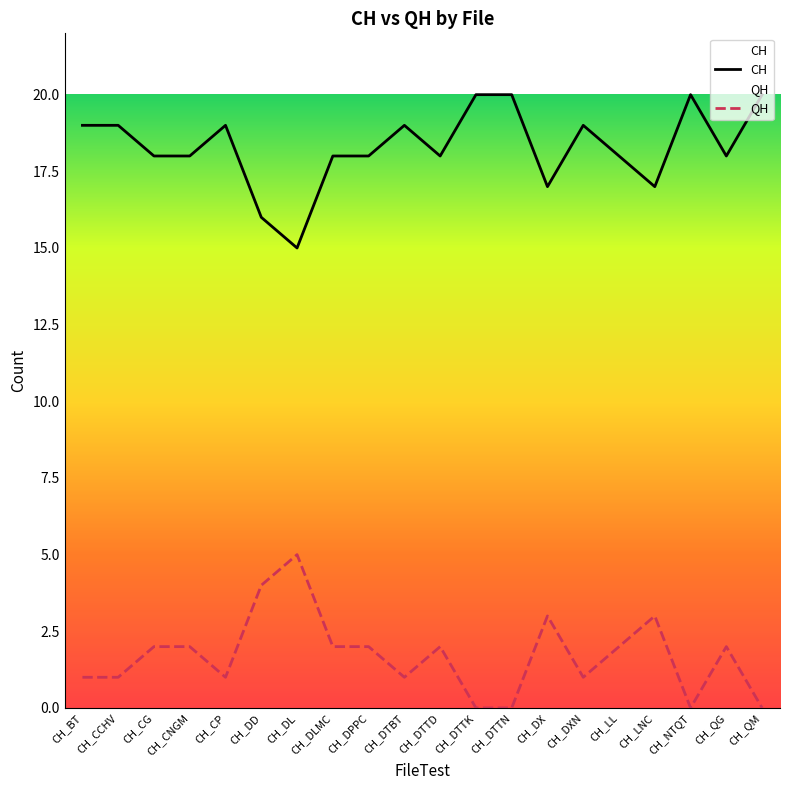

Is it true that QH equals 4 at CH_DD?

True